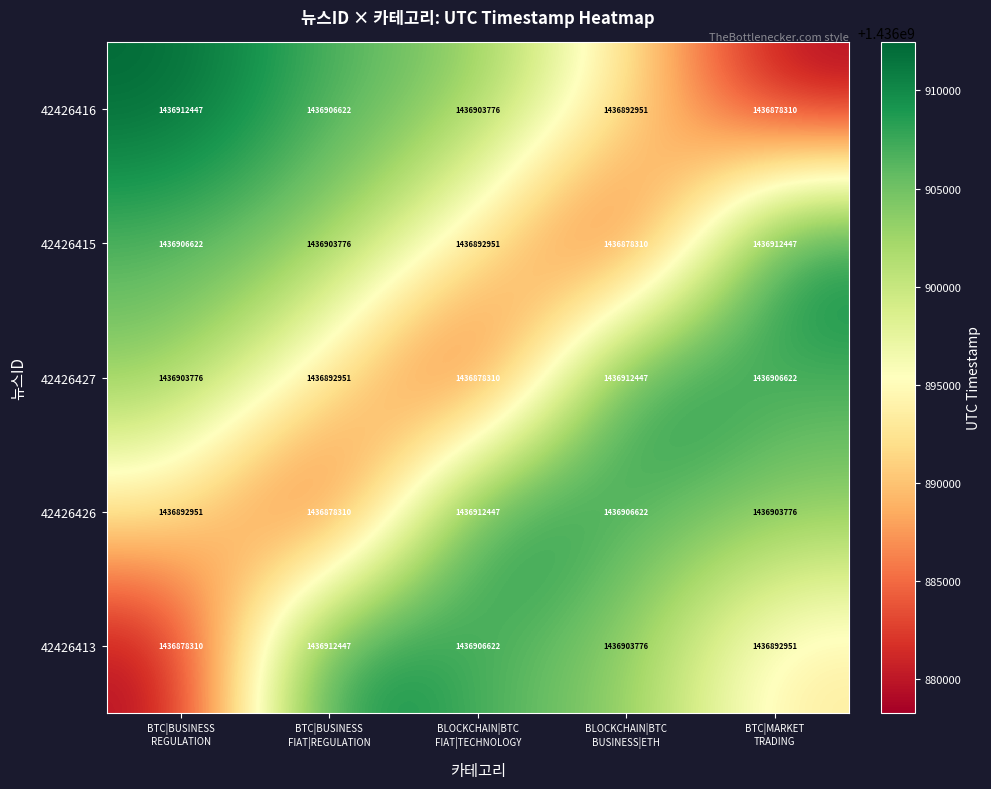

What is the sum of all 42426415 values?

7184494106